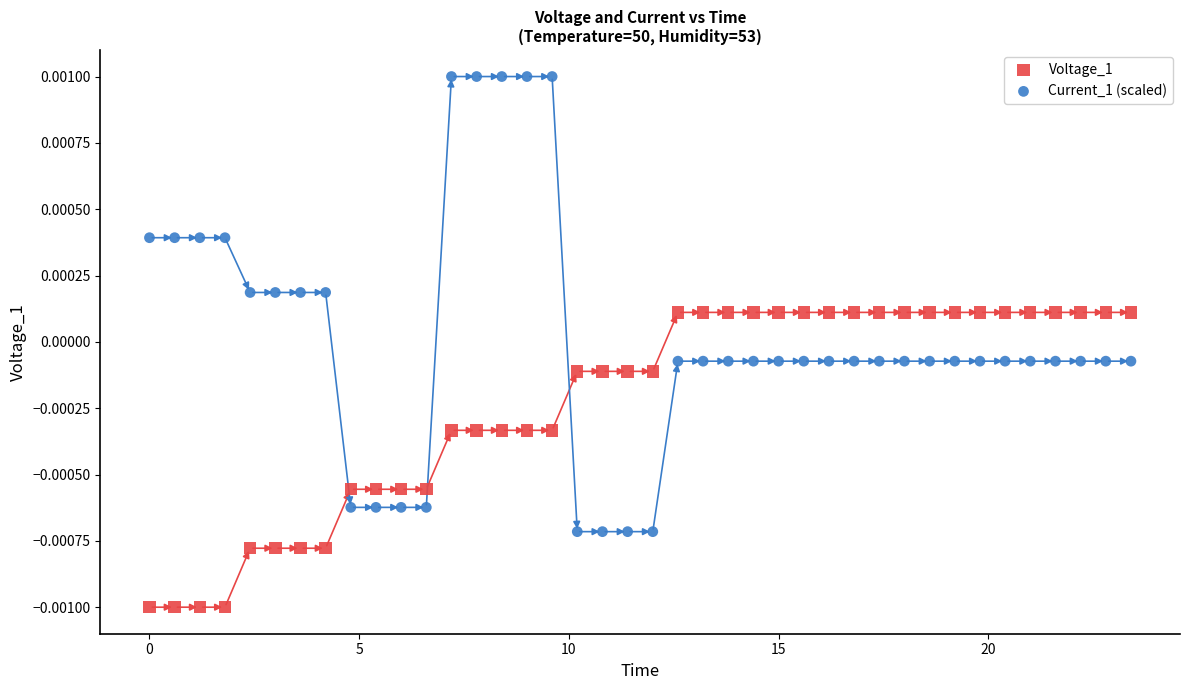

What are all the series names shown in the legend?

Voltage_1, Current_1 (scaled)